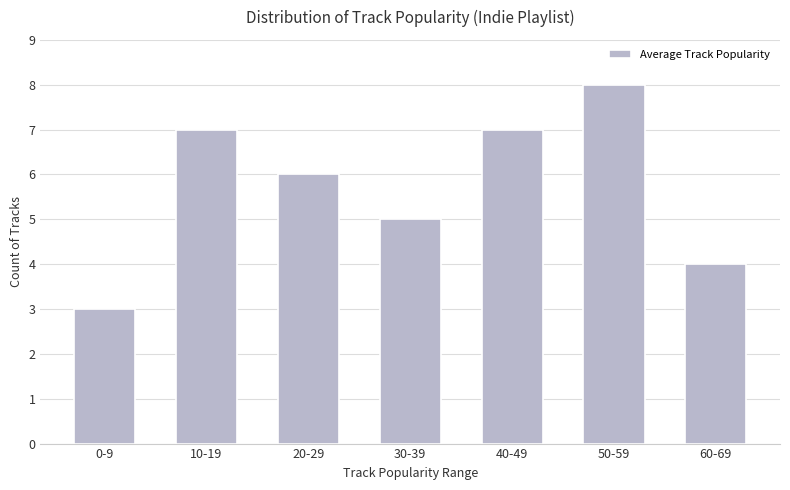

What is the maximum value shown in the chart?

8